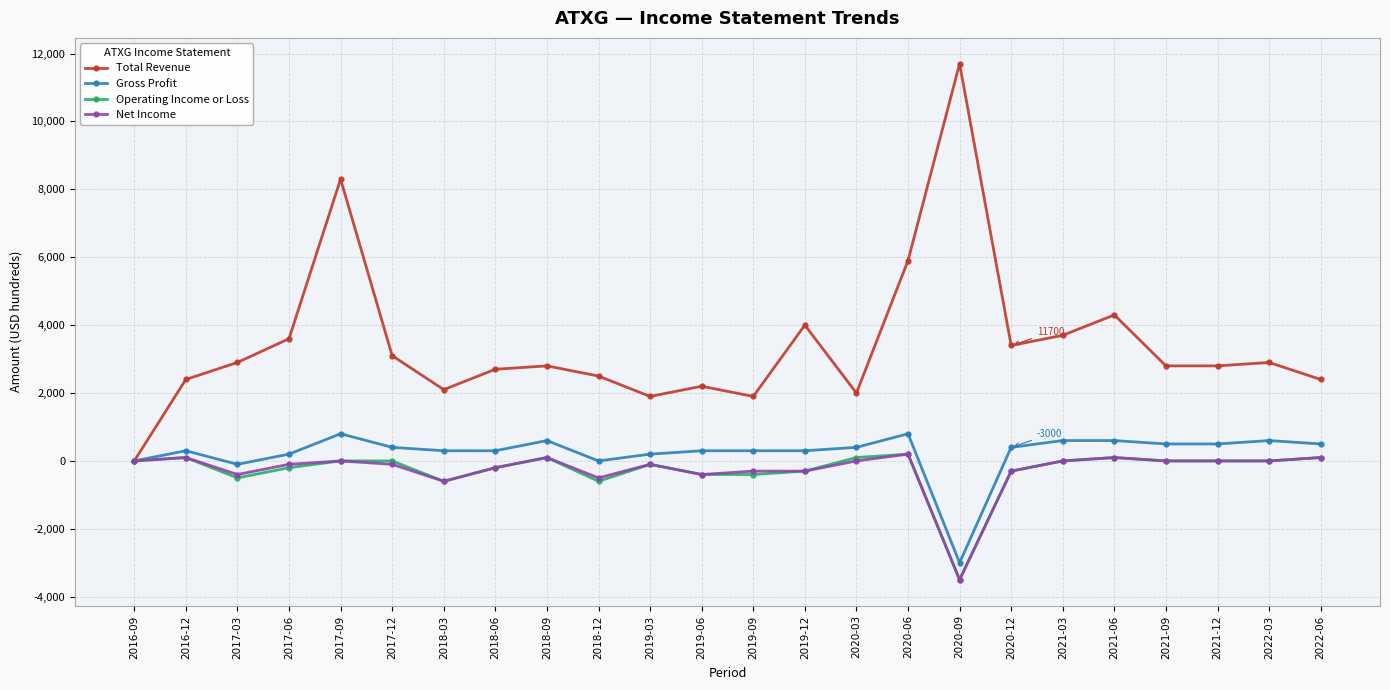

True or false: Net Income has more than 0 points higher than both neighbors.

True